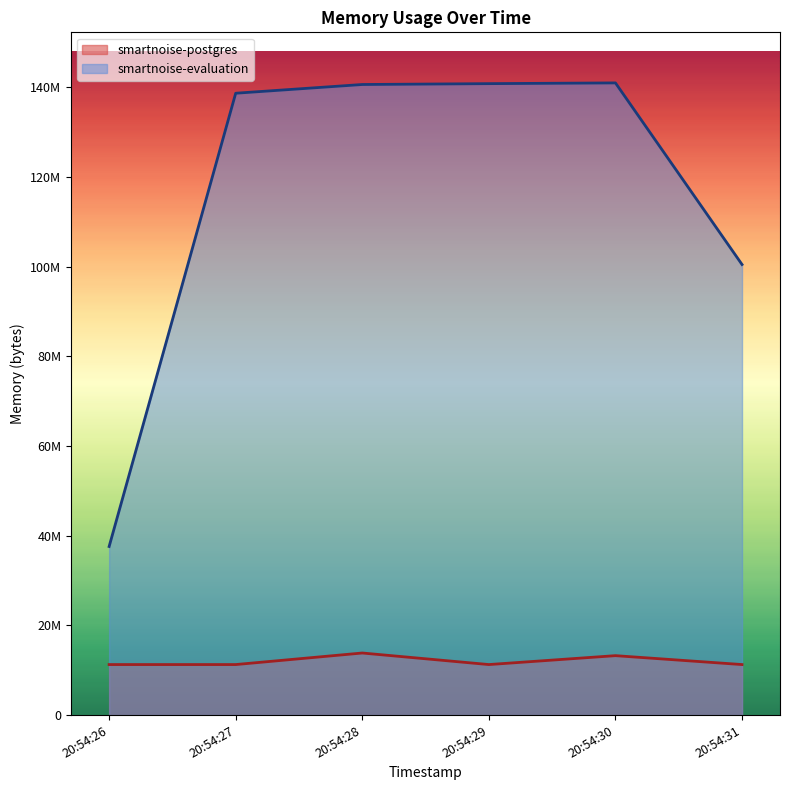

Does the chart display data point markers on the line(s)?

No